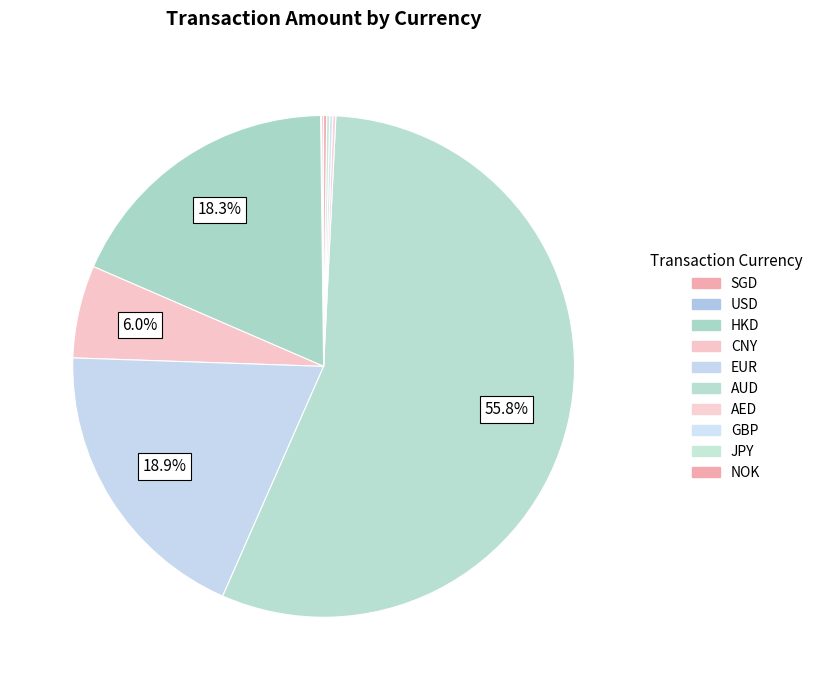

True or false: AUD accounts for 56% of the total.

True